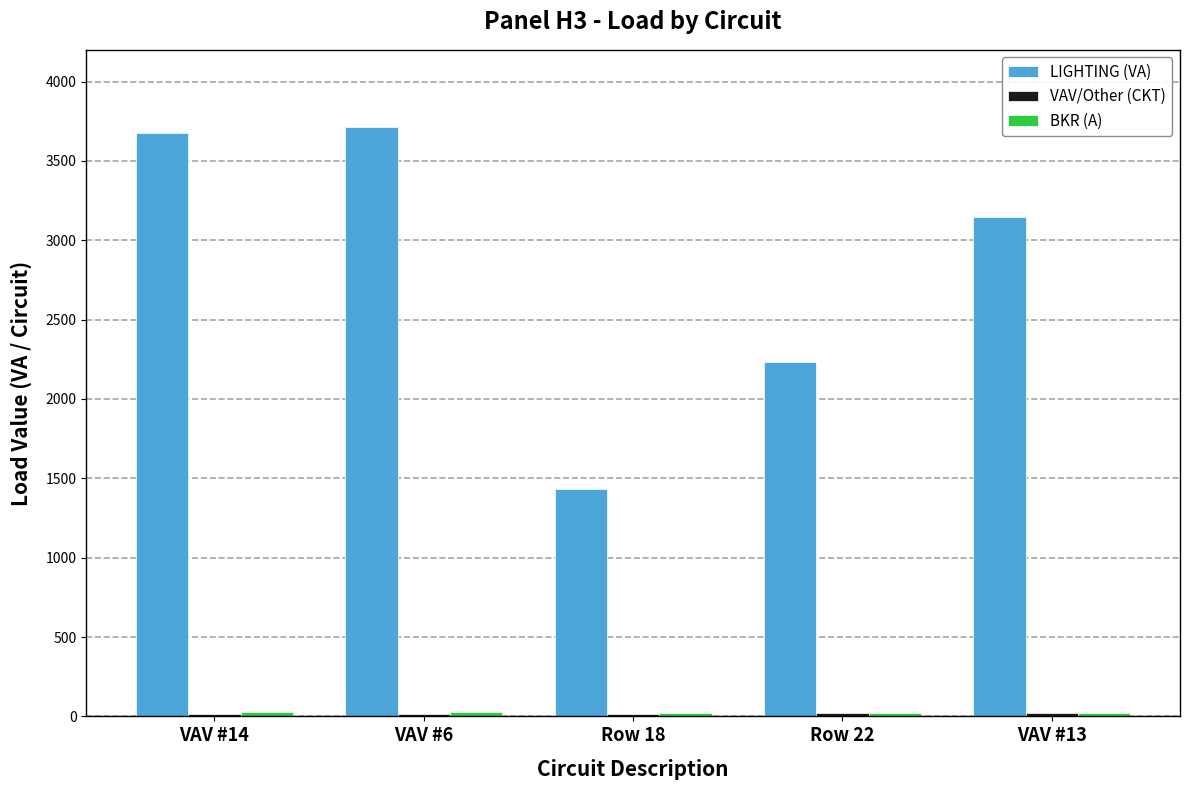

What is the highest value of the LIGHTING (VA) series?

3713.5